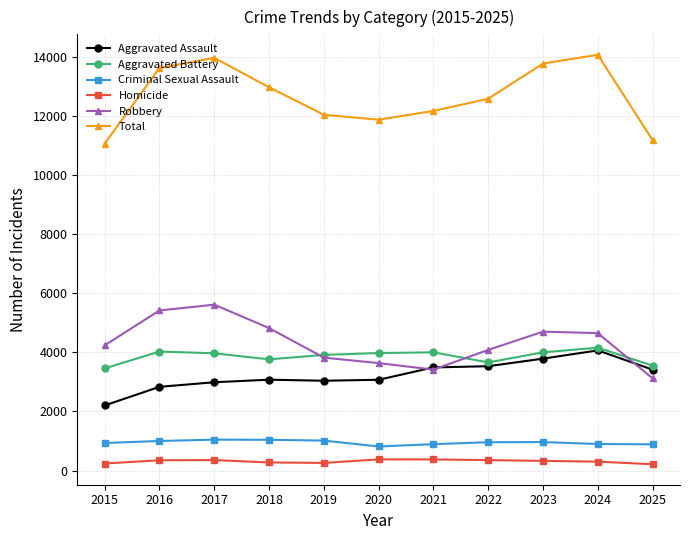

What is the maximum value for Aggravated Battery?

4155